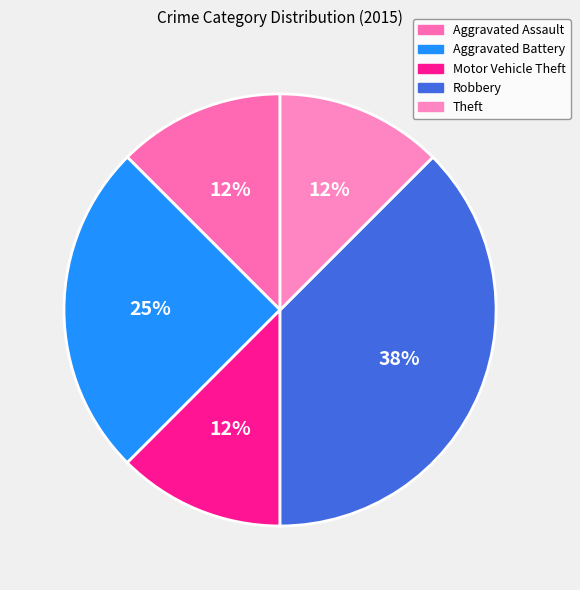

True or false: Aggravated Battery accounts for 25% of the total.

True